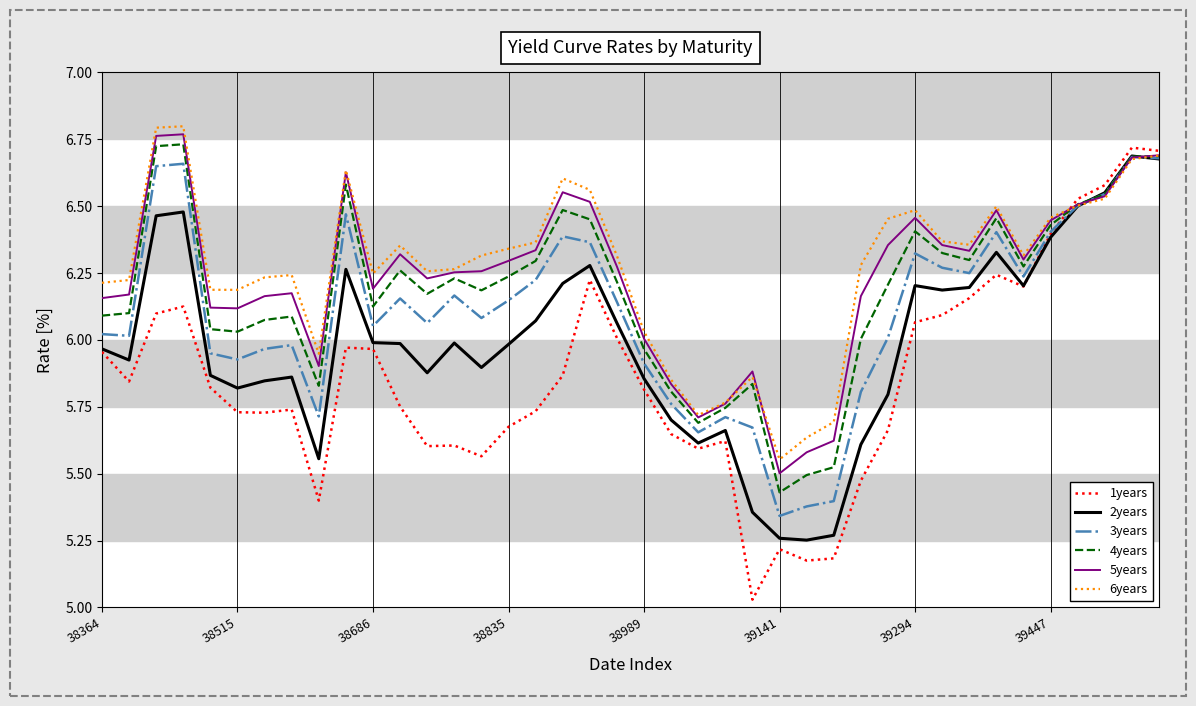

Which series has the largest range (max minus min)?

1years